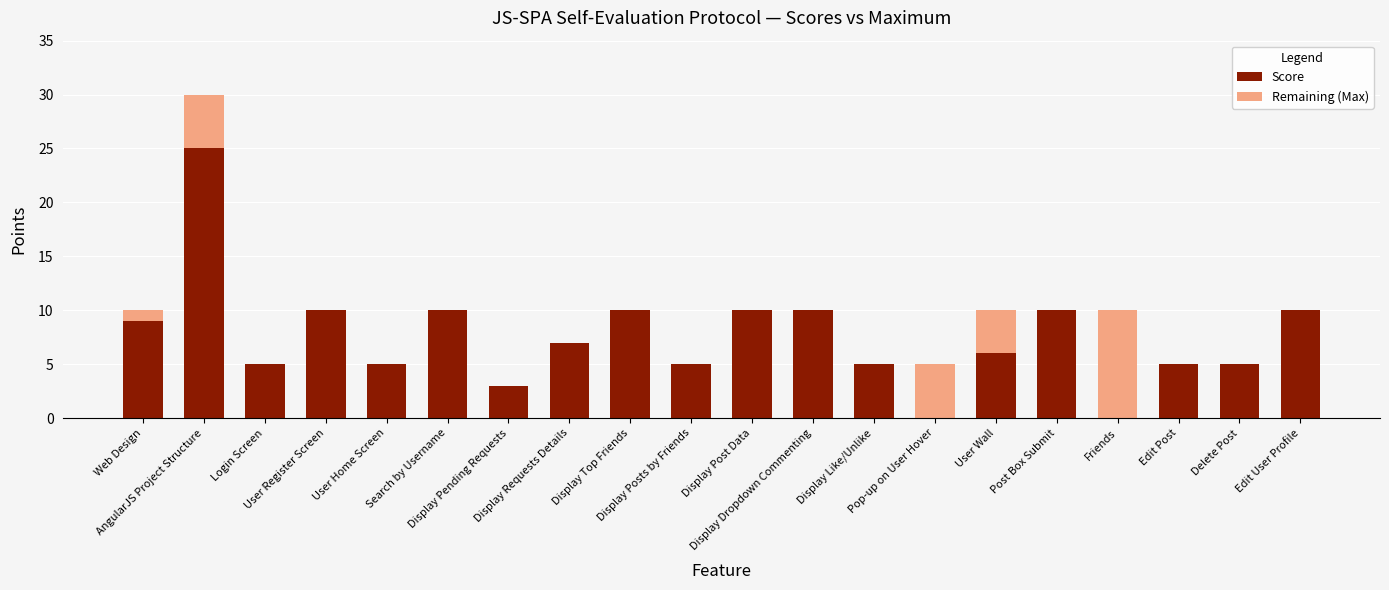

What is the sum of all Score values?

150